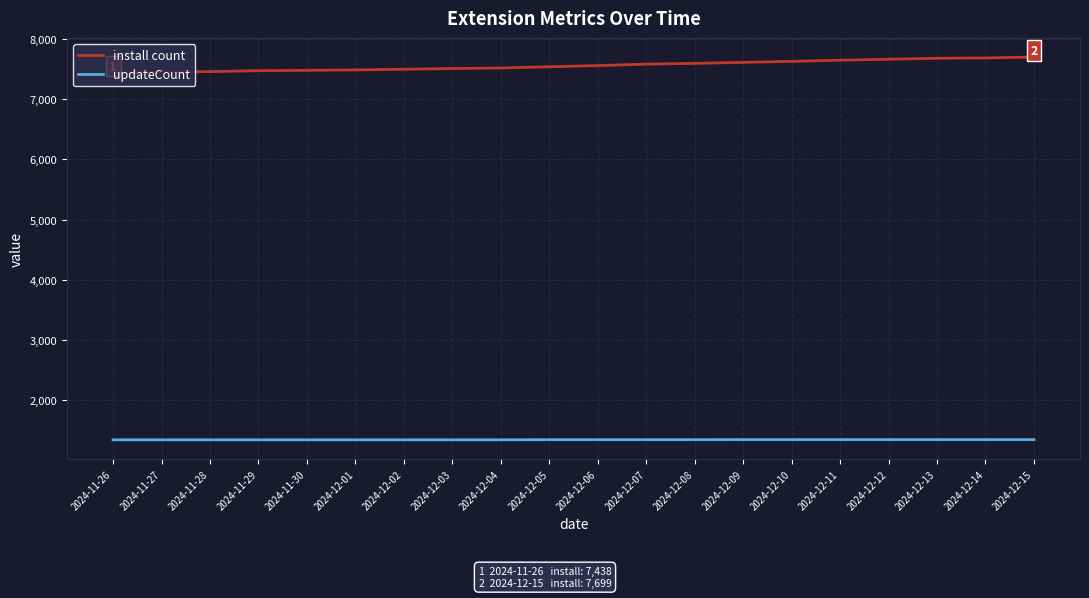

True or false: install count and updateCount intersect in this chart.

False